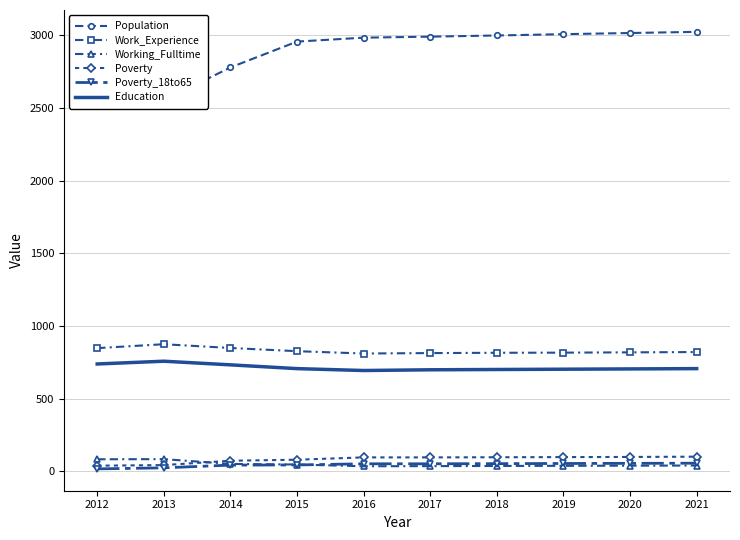

What is the sum of the Working_Fulltime values at 2020 and 2018?

74